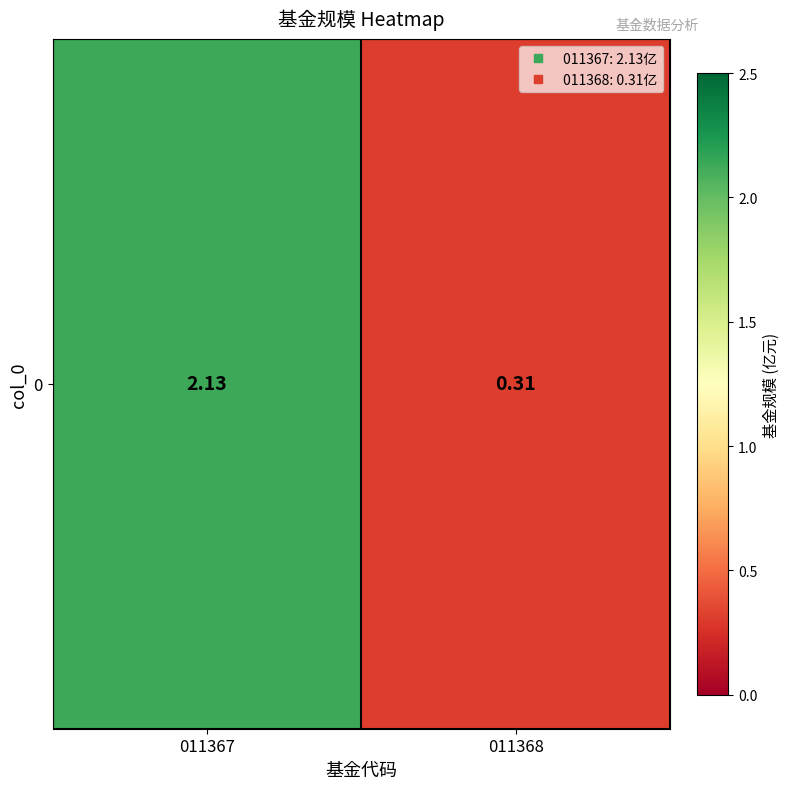

The value at 011368 is 0.3. True or false?

True